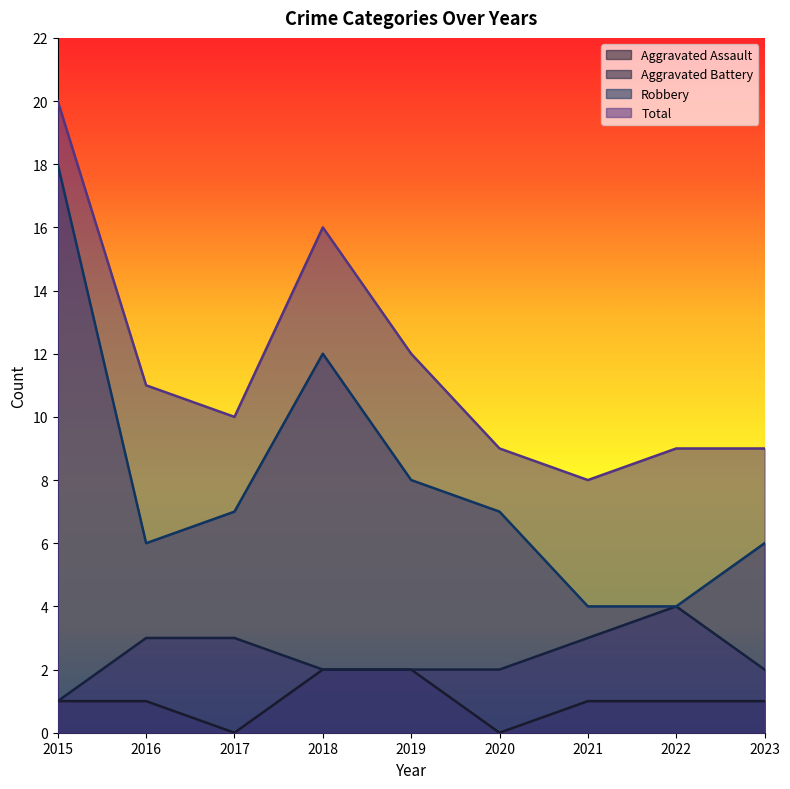

Does the chart display data point markers on the line(s)?

No